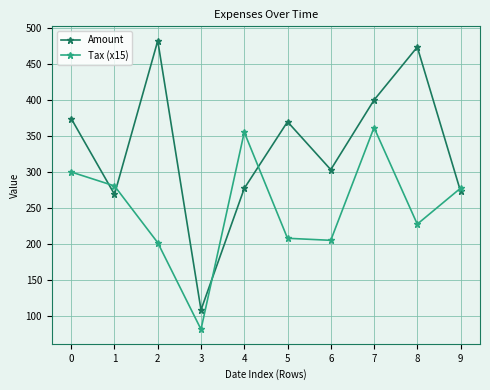

At which category does the chart reach its peak across all series?

2